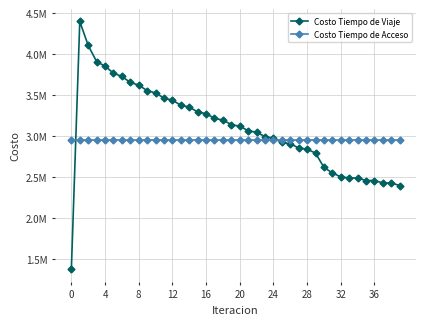

Does the chart display data point markers on the line(s)?

Yes